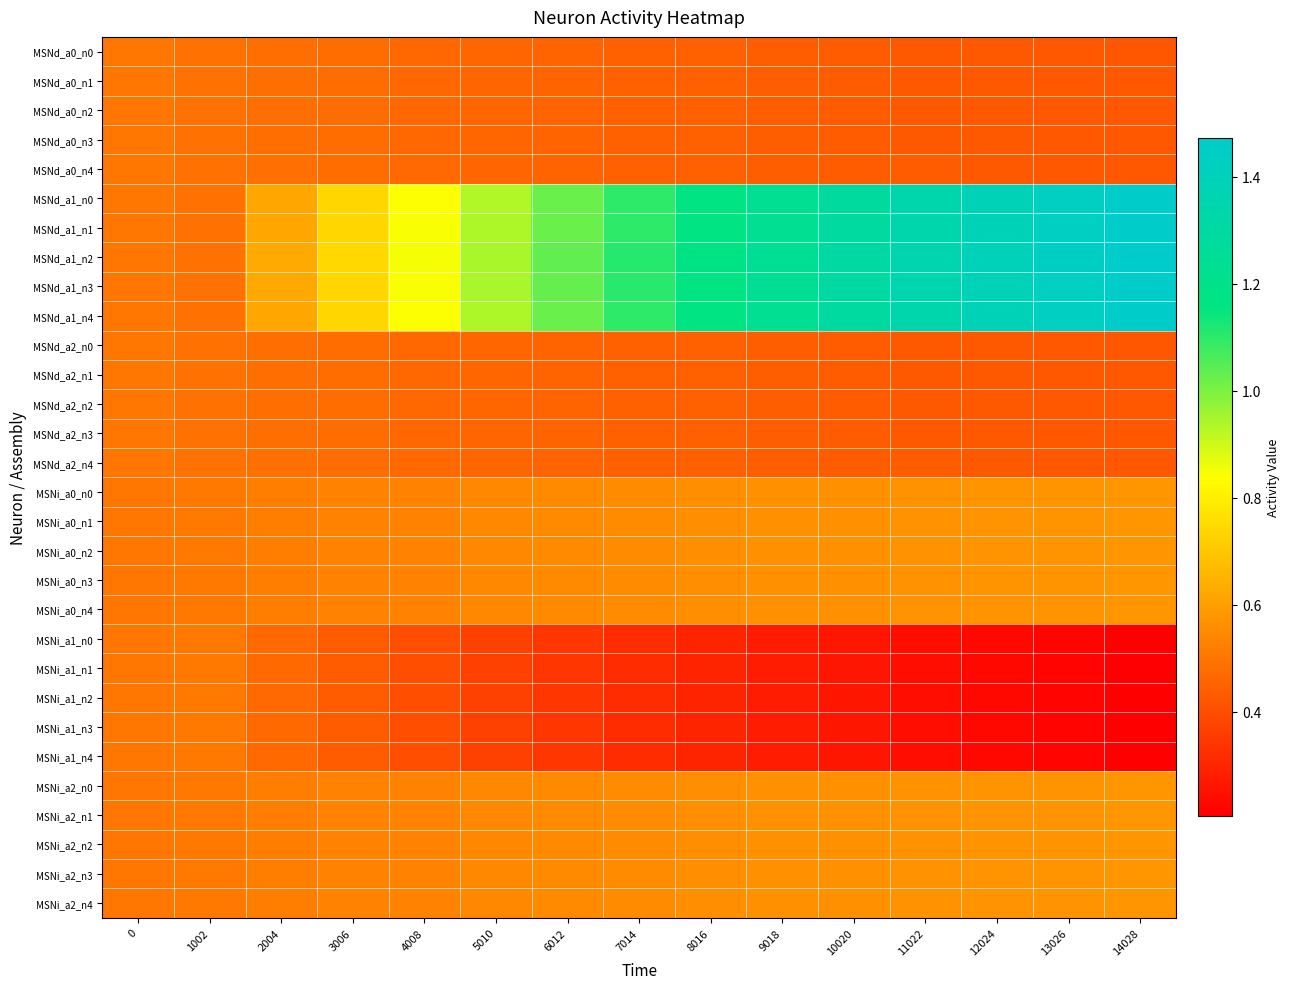

What is the total value across all series at 10020?

17.7